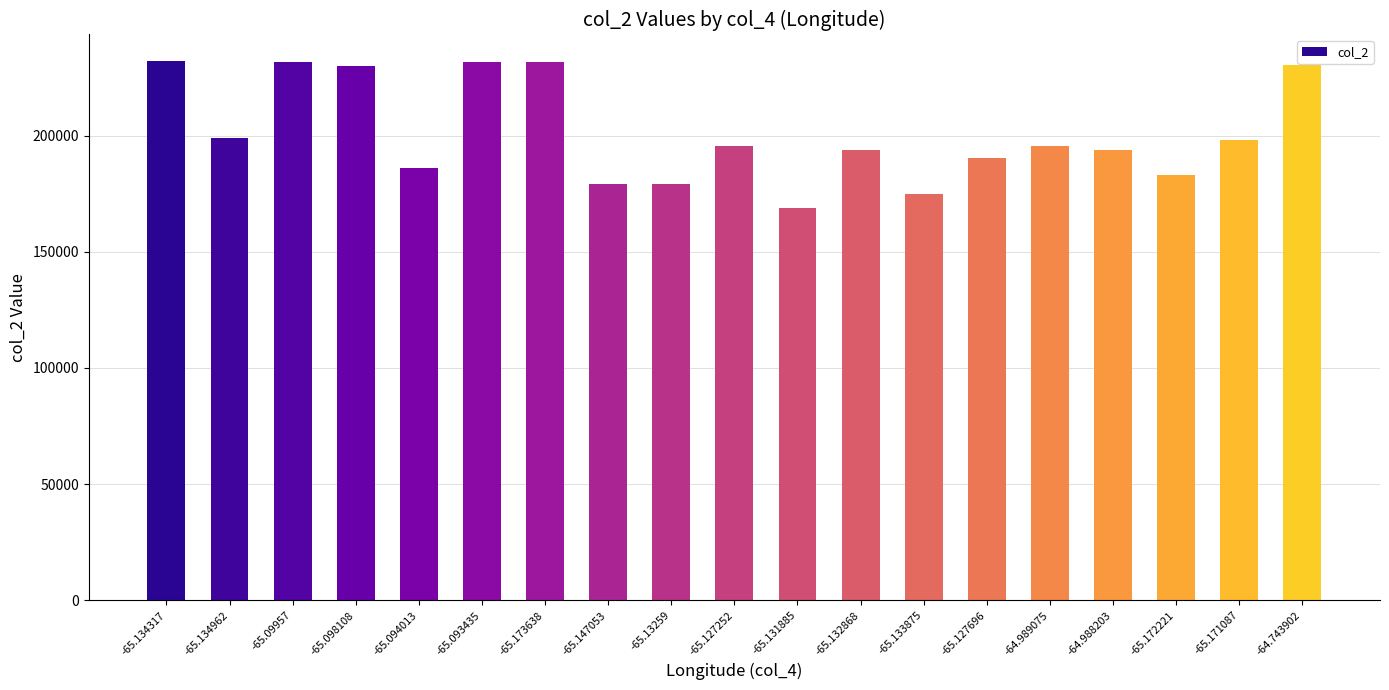

What is the average value?

201265